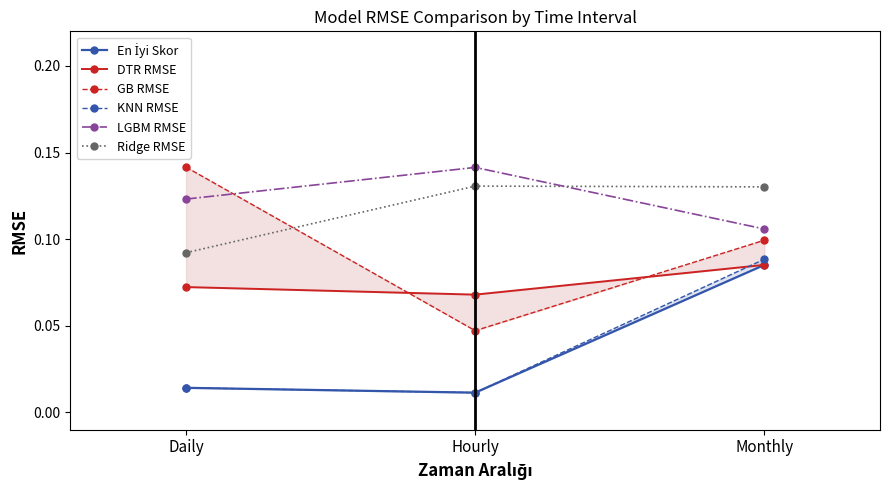

Which category has the lowest value across all series?

Hourly